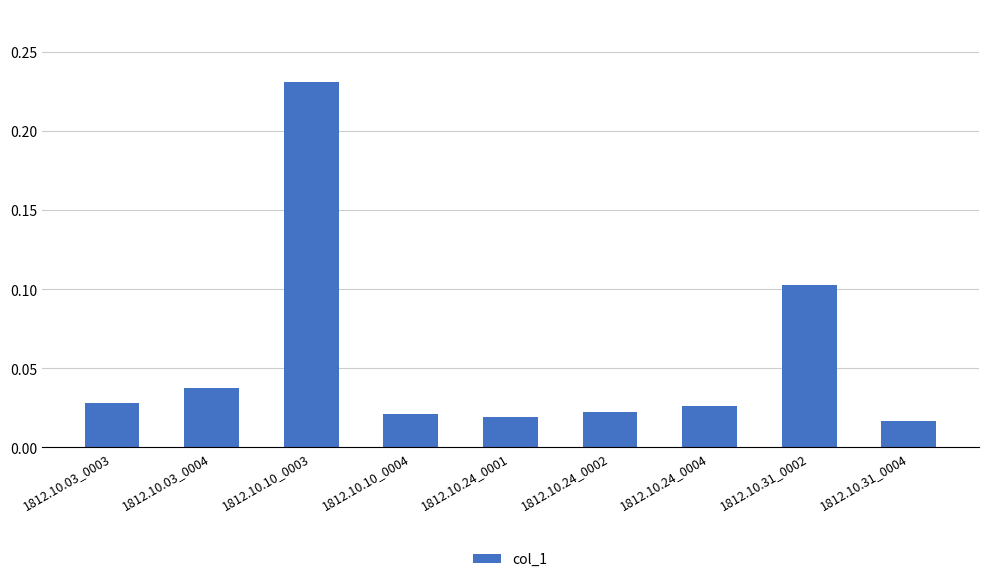

What is the label of the 2nd bar from the left?

1812.10.03_0004